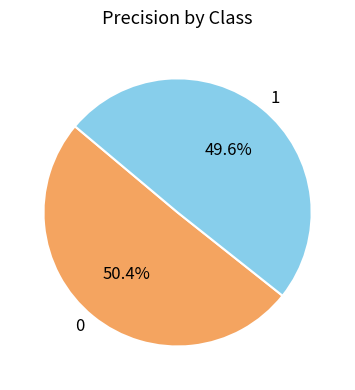

To the nearest percent, what portion does 1 represent?

50%